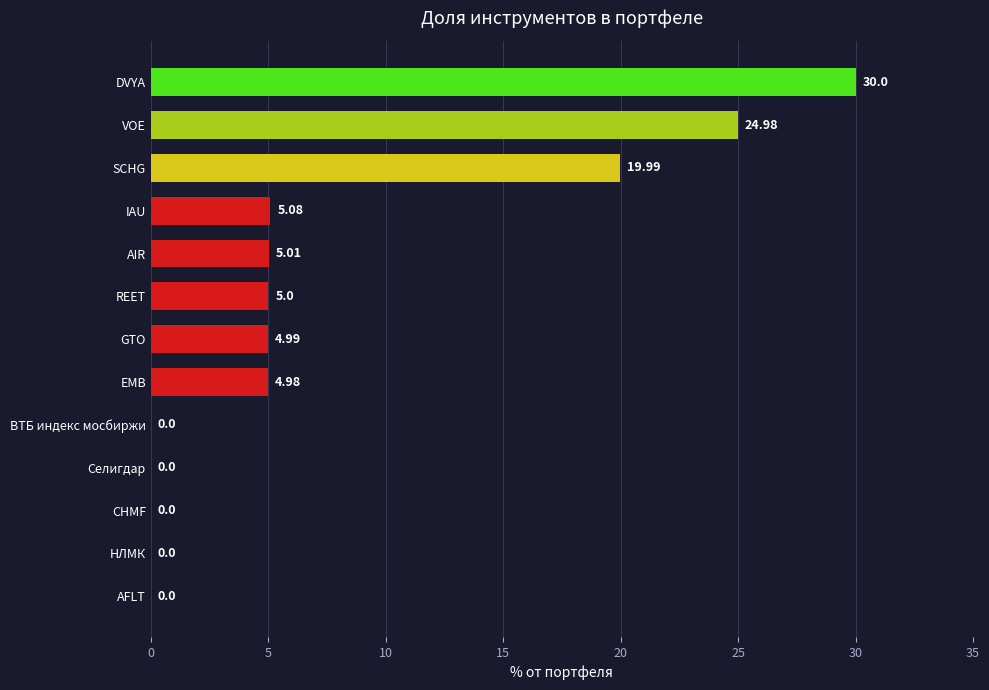

Where is the data nearest to the value 15?

SCHG